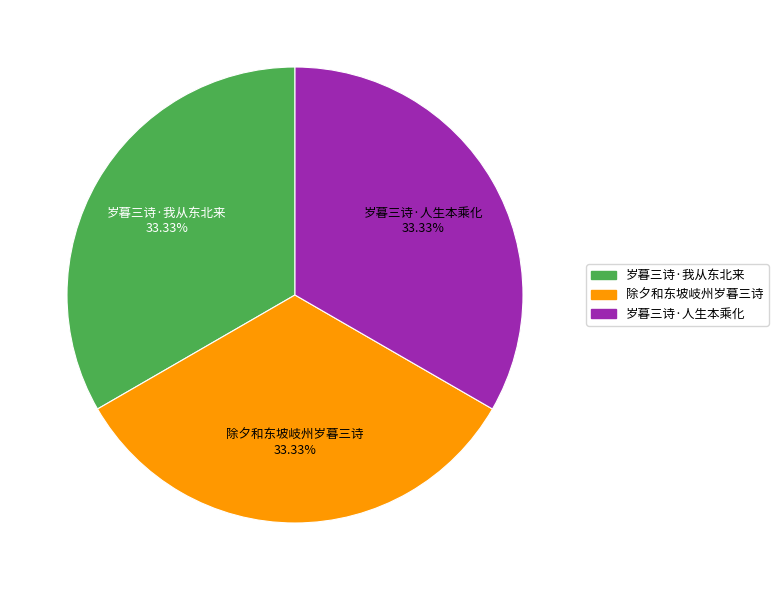

How many segments does this pie chart have?

3